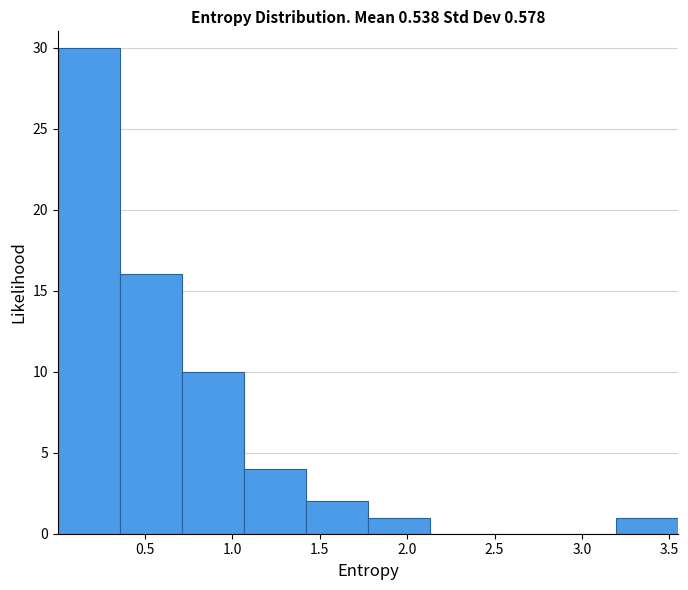

Reading left to right, list every bar in this chart as the range it spans on the x-axis followed by its height. Neither the bar edges nor the heights are printed on the chart, so give them approximately, as read against the axes.

0.00 to 0.35: 30
0.35 to 0.70: 16
0.70 to 1.05: 10
1.05 to 1.40: 4
1.40 to 1.80: 2
1.80 to 2.15: 1
2.15 to 2.50: 0
2.50 to 2.85: 0
2.85 to 3.20: 0
3.20 to 3.55: 1